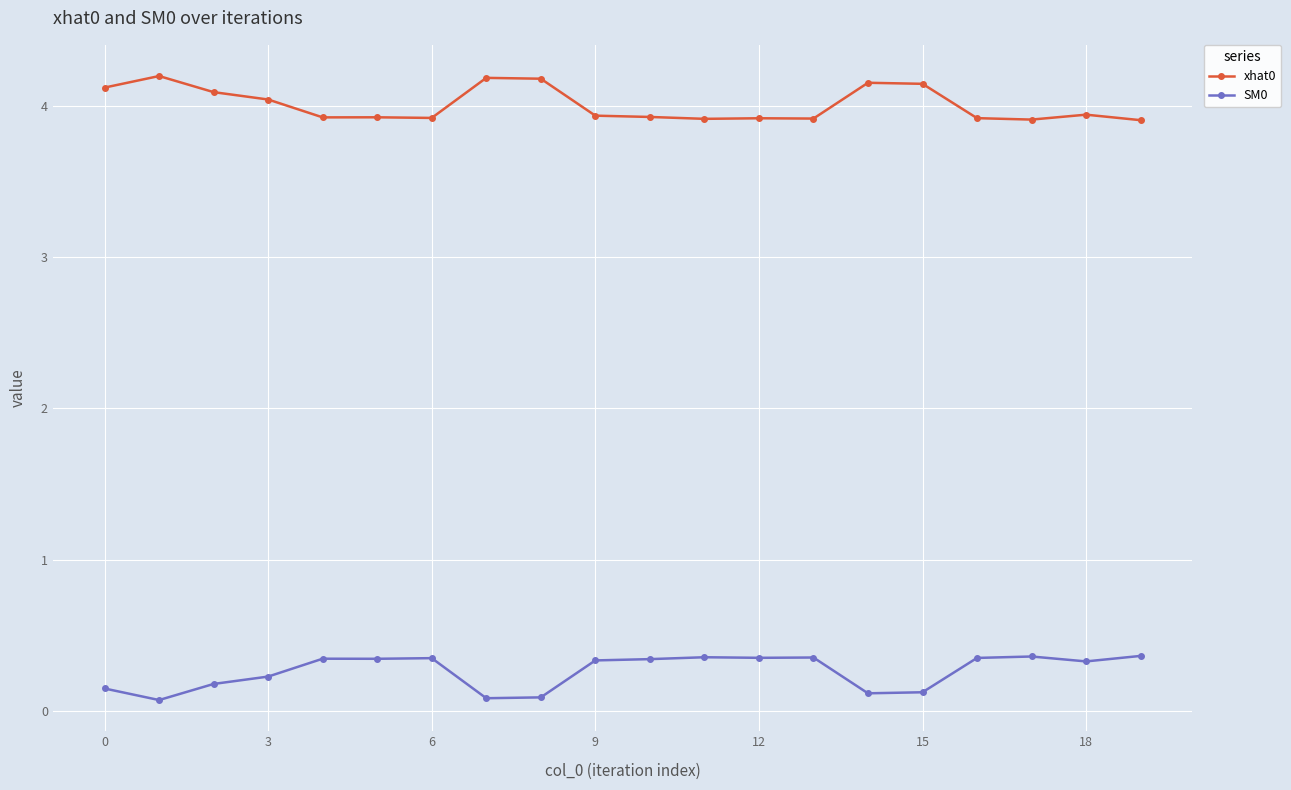

How many lines are shown in the chart?

2